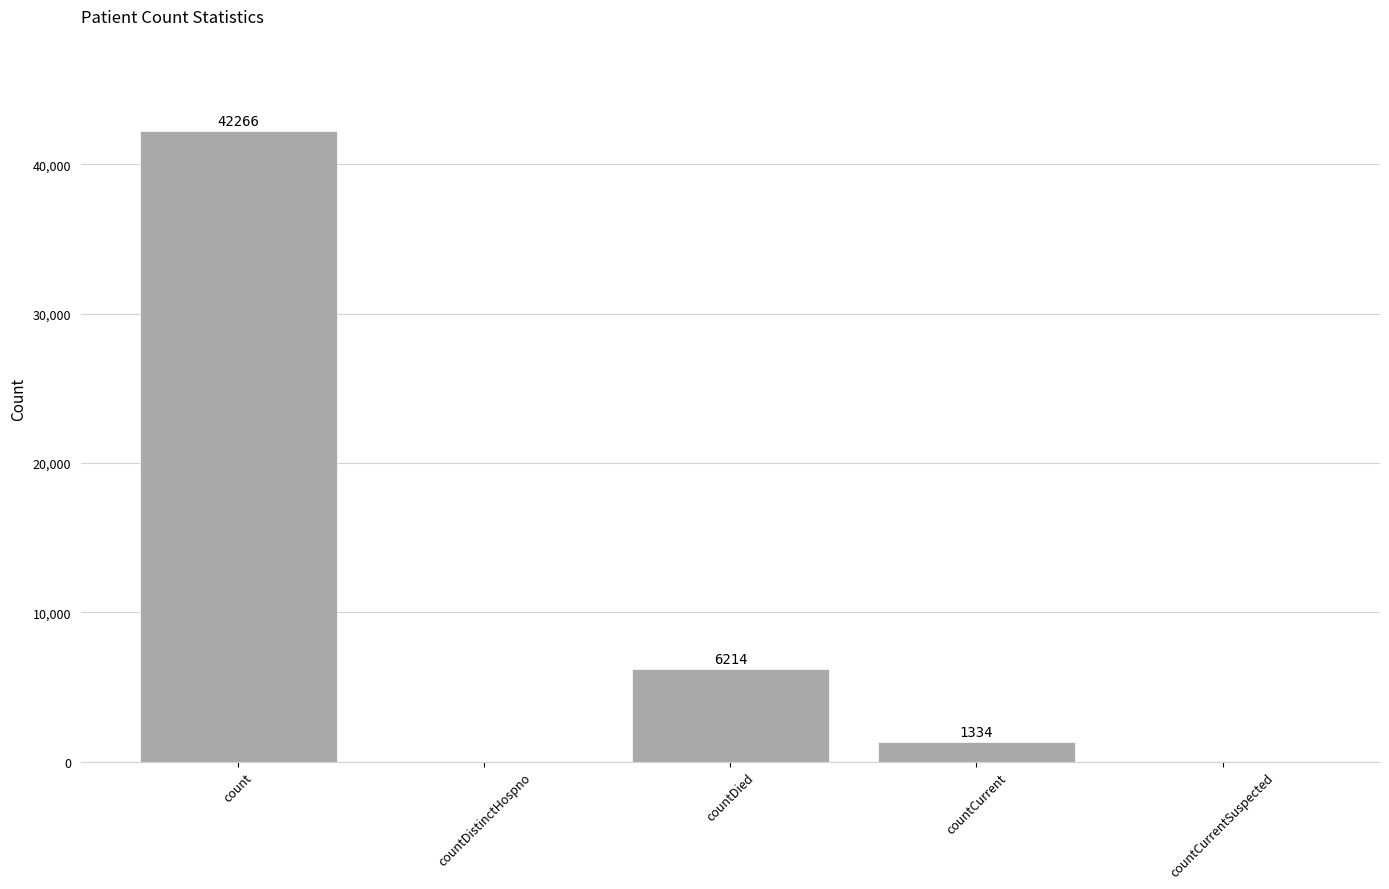

Reading left to right, what are all the values shown in this chart?

count=42266	countDistinctHospno=0	countDied=6214	countCurrent=1334	countCurrentSuspected=0